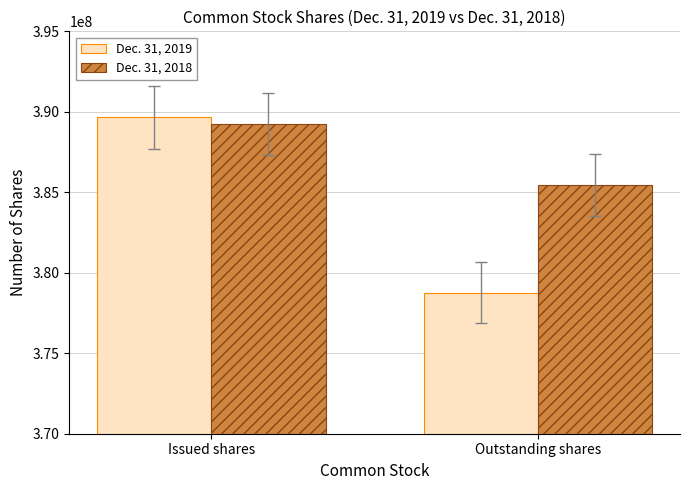

What is the approximate value of Dec. 31, 2019 at Issued shares, to the nearest 100?

389646900